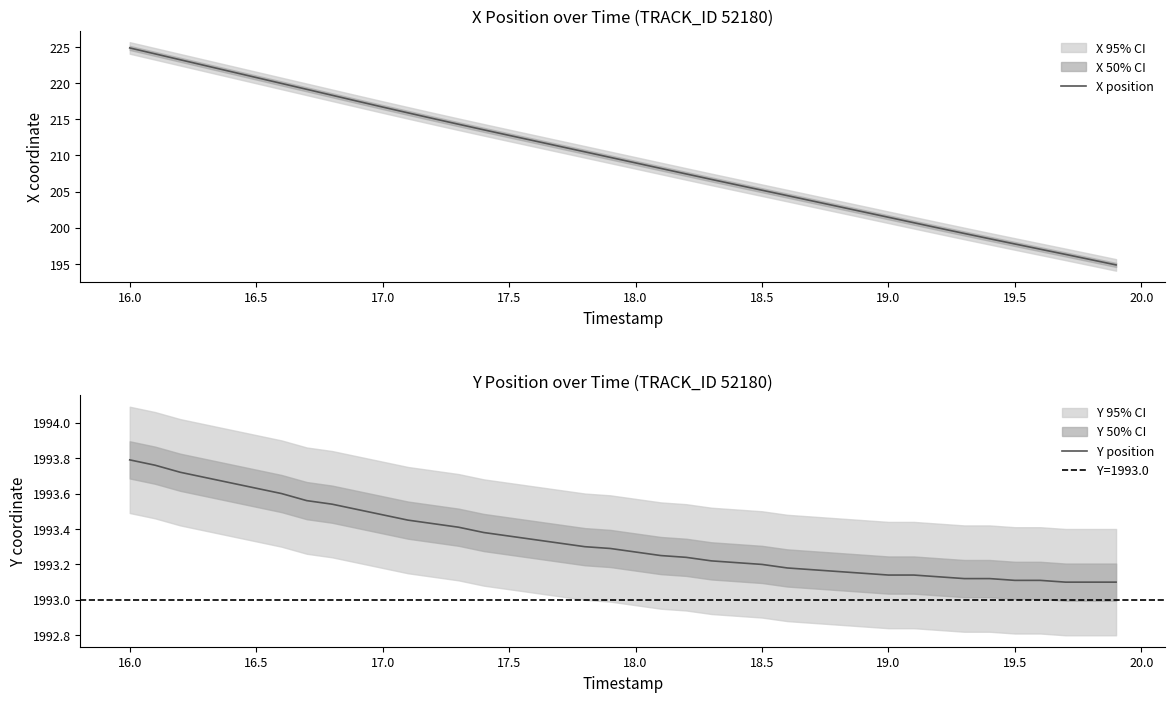

What is the maximum value for X position?

224.9